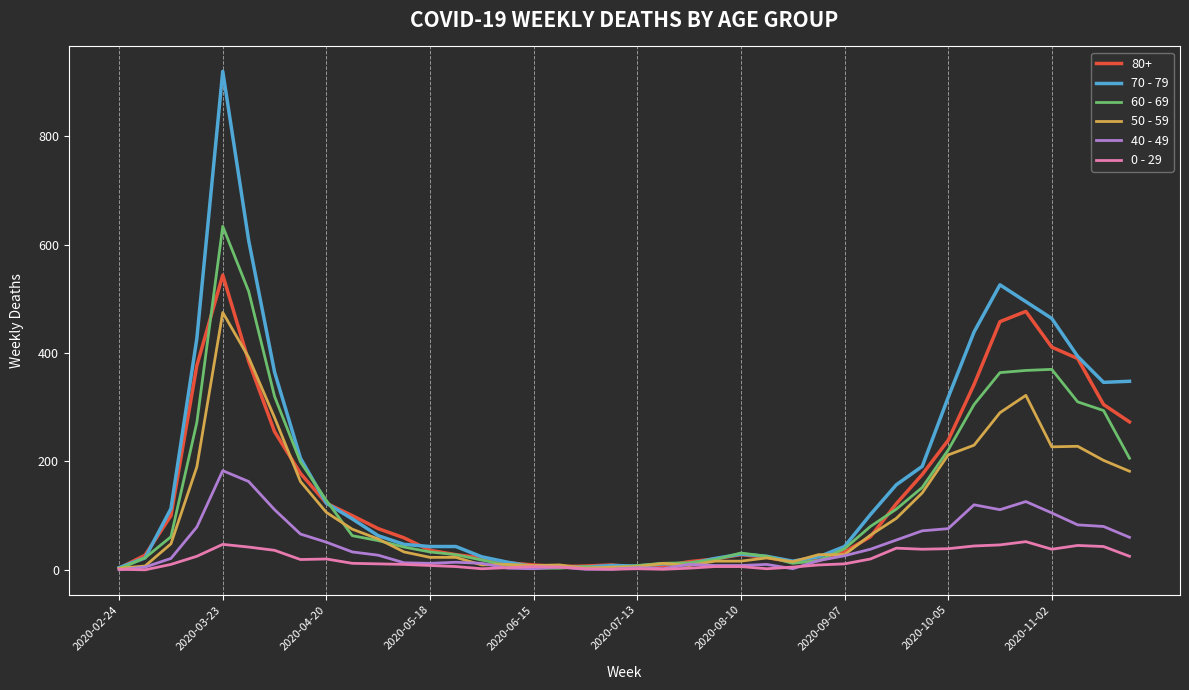

Rank the series by their maximum value, from lowest to highest.

0 - 29, 40 - 49, 50 - 59, 80+, 60 - 69, 70 - 79